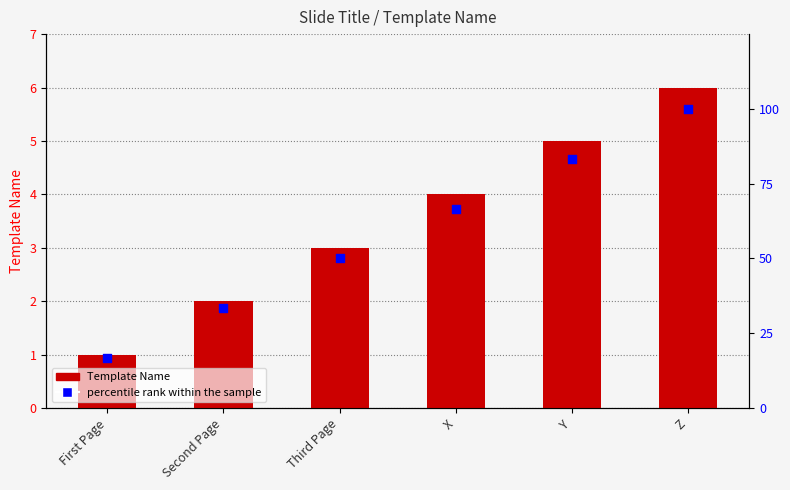

Which series has the widest spread of Y values?

percentile rank within the sample